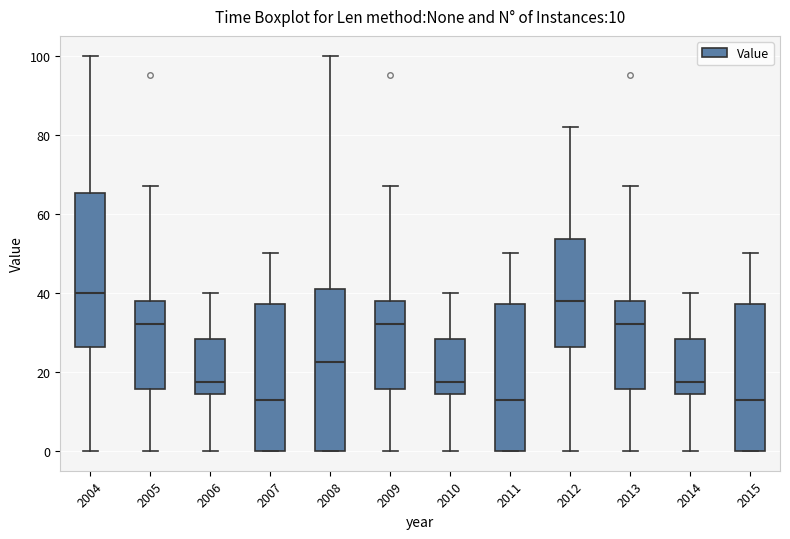

Comparing the boxes themselves (not the whiskers), which one is the tallest?

2008